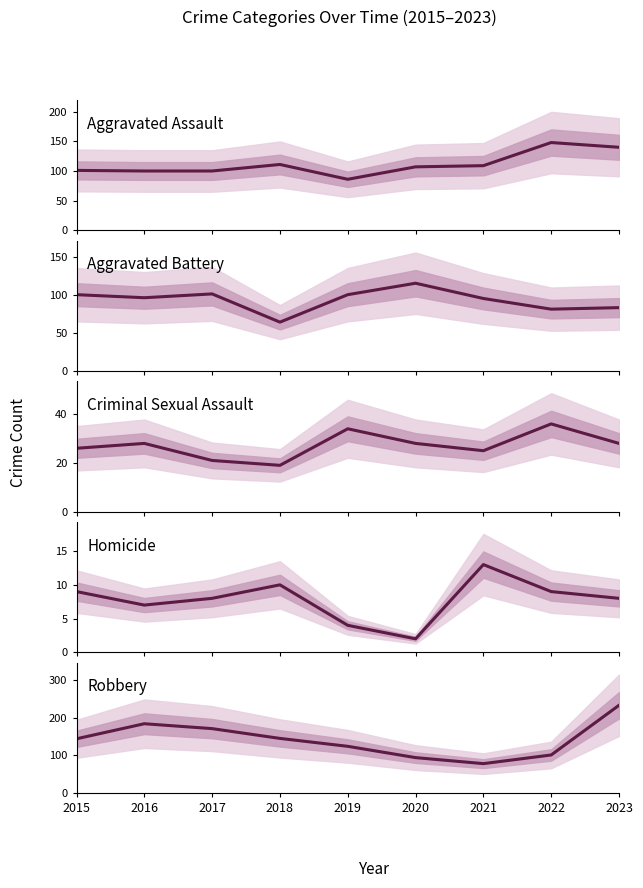

How many lines are shown in the chart?

5